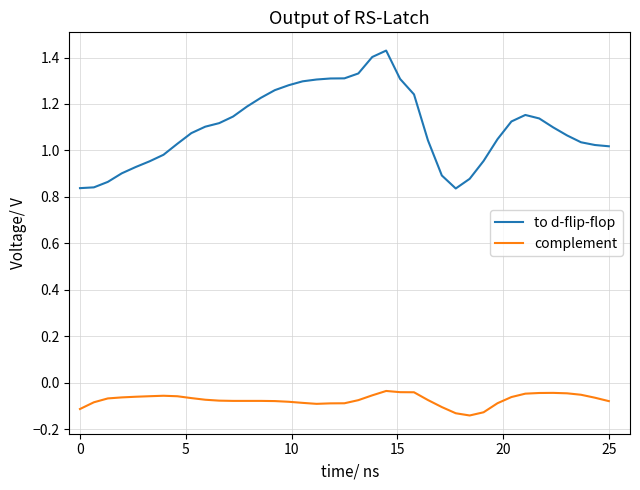

Which series has the largest range (max minus min)?

to d-flip-flop